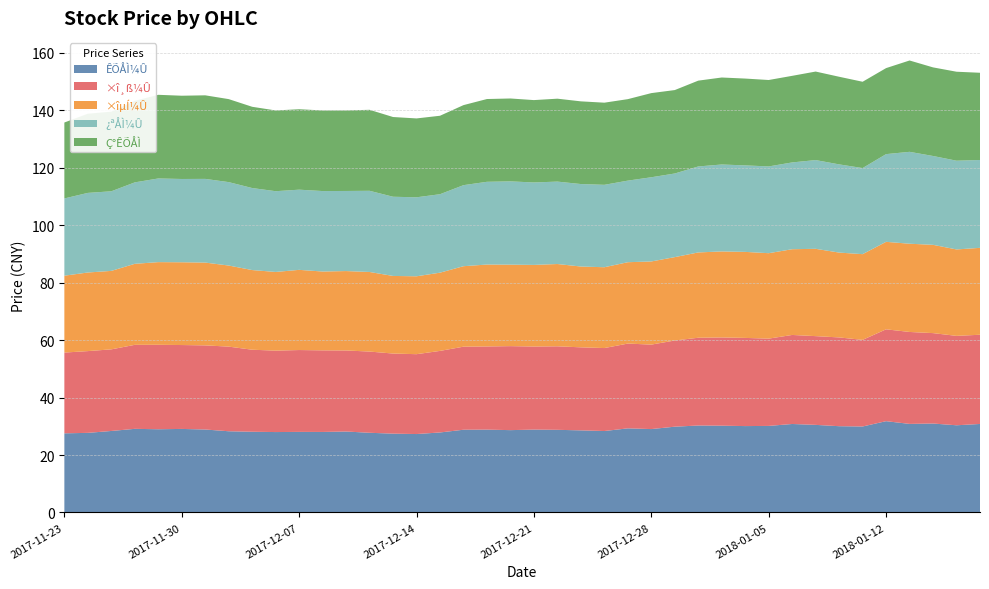

Reading left to right, transcribe all the data shown in this chart.

ÊÕÅÌ¼Û: 2018-01-02=30.3	2018-01-03=30.2	2018-01-04=30.1	2018-01-05=30.1	2018-01-08=30.8	2018-01-09=30.5	2018-01-10=30.0	2018-01-11=29.9	2018-01-12=31.8	2018-01-15=30.8	2018-01-16=31.0	2018-01-17=30.4	2018-01-18=30.8	2017-12-29=29.9	2017-12-28=29.0	2017-12-27=29.3	2017-12-26=28.4	2017-12-25=28.6	2017-12-22=28.8	2017-12-21=28.9	2017-12-20=28.7	2017-12-19=28.8	2017-12-18=28.8	2017-12-15=27.9	2017-12-14=27.3	2017-12-13=27.4	2017-12-12=27.7	2017-12-11=28.2	2017-12-08=28.0	2017-12-07=28.1	2017-12-06=28.0	2017-12-05=28.1	2017-12-04=28.3	2017-12-01=28.9	2017-11-30=29.1	2017-11-29=29.0	2017-11-28=29.1	2017-11-27=28.4	2017-11-24=27.7	2017-11-23=27.6
×î¸ß¼Û: 2018-01-02=30.5	2018-01-03=30.7	2018-01-04=30.7	2018-01-05=30.4	2018-01-08=31.0	2018-01-09=30.9	2018-01-10=30.9	2018-01-11=30.1	2018-01-12=32.0	2018-01-15=32.0	2018-01-16=31.5	2018-01-17=31.1	2018-01-18=31.0	2017-12-29=30.0	2017-12-28=29.4	2017-12-27=29.5	2017-12-26=28.9	2017-12-25=28.9	2017-12-22=29.1	2017-12-21=28.9	2017-12-20=29.2	2017-12-19=28.9	2017-12-18=28.9	2017-12-15=28.4	2017-12-14=27.8	2017-12-13=27.9	2017-12-12=28.3	2017-12-11=28.2	2017-12-08=28.4	2017-12-07=28.5	2017-12-06=28.3	2017-12-05=28.5	2017-12-04=29.4	2017-12-01=29.3	2017-11-30=29.2	2017-11-29=29.4	2017-11-28=29.2	2017-11-27=28.4	2017-11-24=28.4	2017-11-23=28.1
×îµÍ¼Û: 2018-01-02=29.7	2018-01-03=29.9	2018-01-04=29.9	2018-01-05=29.7	2018-01-08=29.8	2018-01-09=30.4	2018-01-10=29.5	2018-01-11=29.8	2018-01-12=30.4	2018-01-15=30.7	2018-01-16=30.7	2018-01-17=30.1	2018-01-18=30.2	2017-12-29=29.0	2017-12-28=28.9	2017-12-27=28.3	2017-12-26=28.1	2017-12-25=28.1	2017-12-22=28.6	2017-12-21=28.4	2017-12-20=28.4	2017-12-19=28.5	2017-12-18=28.0	2017-12-15=27.2	2017-12-14=27.1	2017-12-13=27.0	2017-12-12=27.7	2017-12-11=27.6	2017-12-08=27.4	2017-12-07=27.9	2017-12-06=27.4	2017-12-05=27.7	2017-12-04=28.2	2017-12-01=28.8	2017-11-30=28.8	2017-11-29=28.8	2017-11-28=28.2	2017-11-27=27.3	2017-11-24=27.4	2017-11-23=26.8
¿ªÅÌ¼Û: 2018-01-02=29.9	2018-01-03=30.2	2018-01-04=30.1	2018-01-05=30.2	2018-01-08=30.2	2018-01-09=30.9	2018-01-10=30.7	2018-01-11=30.0	2018-01-12=30.5	2018-01-15=32.0	2018-01-16=30.9	2018-01-17=30.9	2018-01-18=30.6	2017-12-29=29.1	2017-12-28=29.3	2017-12-27=28.4	2017-12-26=28.7	2017-12-25=28.7	2017-12-22=28.7	2017-12-21=28.7	2017-12-20=29.0	2017-12-19=28.8	2017-12-18=28.2	2017-12-15=27.3	2017-12-14=27.5	2017-12-13=27.6	2017-12-12=28.2	2017-12-11=27.9	2017-12-08=28.0	2017-12-07=27.9	2017-12-06=28.1	2017-12-05=28.5	2017-12-04=29.0	2017-12-01=29.1	2017-11-30=29.0	2017-11-29=29.1	2017-11-28=28.3	2017-11-27=27.7	2017-11-24=27.7	2017-11-23=26.9
Ç°ÊÕÅÌ: 2018-01-02=29.9	2018-01-03=30.3	2018-01-04=30.2	2018-01-05=30.1	2018-01-08=30.1	2018-01-09=30.8	2018-01-10=30.5	2018-01-11=30.0	2018-01-12=29.9	2018-01-15=31.8	2018-01-16=30.8	2018-01-17=31.0	2018-01-18=30.4	2017-12-29=29.0	2017-12-28=29.3	2017-12-27=28.4	2017-12-26=28.6	2017-12-25=28.8	2017-12-22=28.9	2017-12-21=28.7	2017-12-20=28.8	2017-12-19=28.8	2017-12-18=27.9	2017-12-15=27.3	2017-12-14=27.4	2017-12-13=27.7	2017-12-12=28.2	2017-12-11=28.0	2017-12-08=28.1	2017-12-07=28.0	2017-12-06=28.1	2017-12-05=28.3	2017-12-04=28.9	2017-12-01=29.1	2017-11-30=29.0	2017-11-29=29.1	2017-11-28=28.4	2017-11-27=27.7	2017-11-24=27.6	2017-11-23=26.4